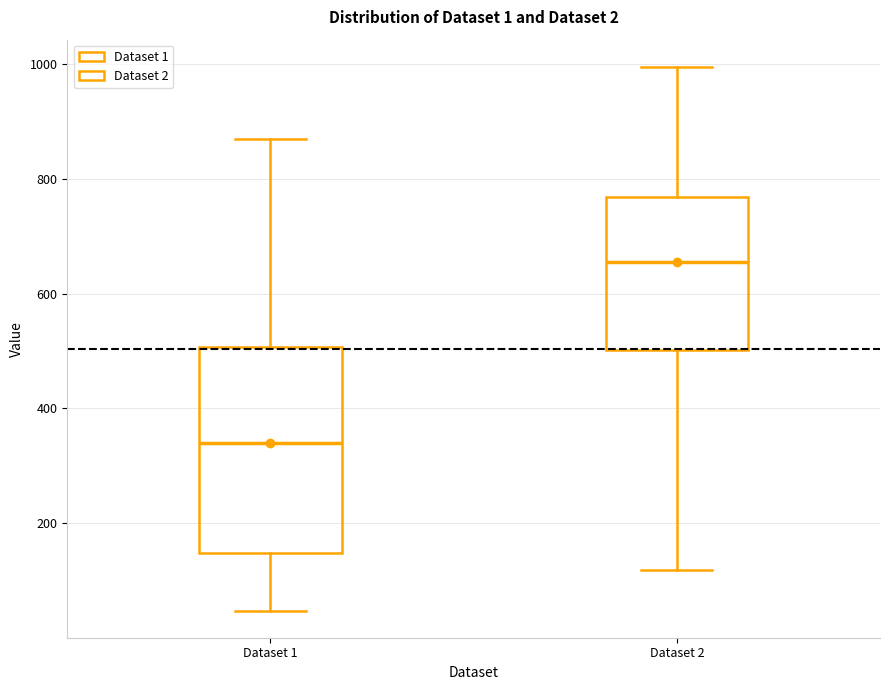

Where does the upper whisker of the box for Dataset 2 end on the y-axis? The values are not printed on the chart, so give them approximately, as read against the axis.

1000